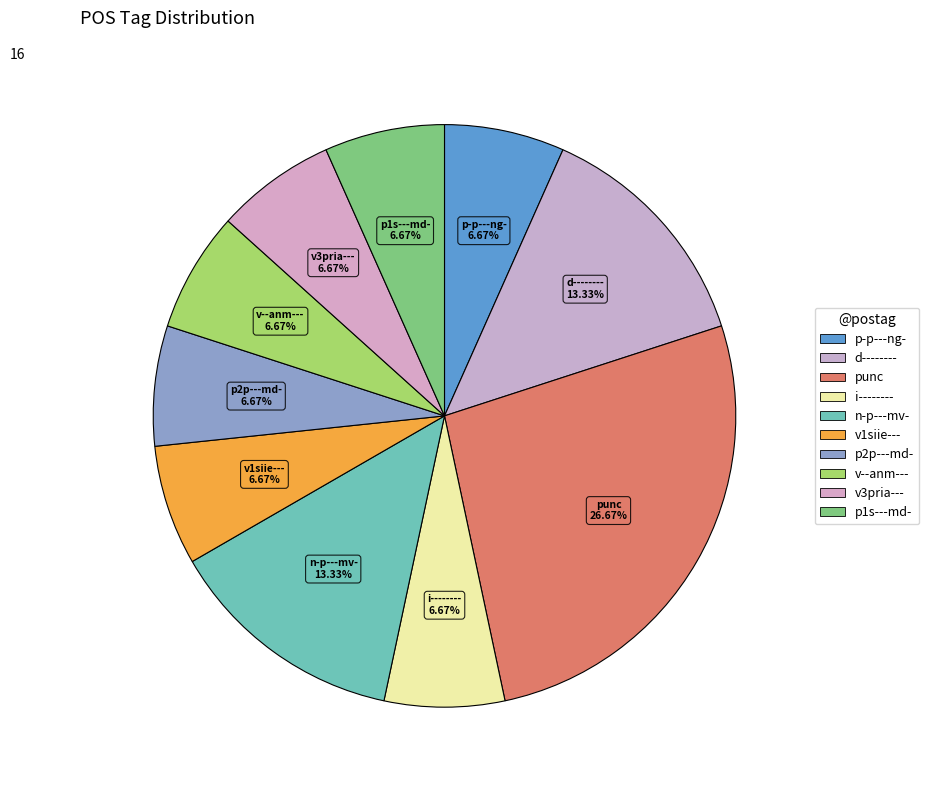

How many slices are in this pie chart?

10